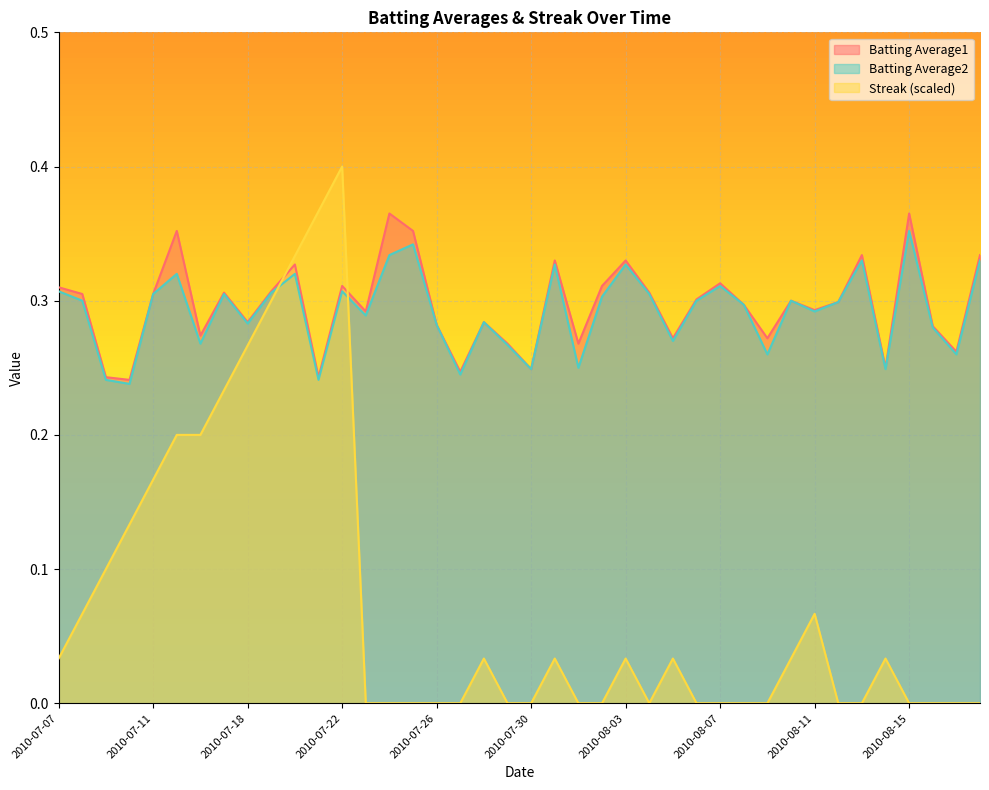

How many lines are shown in the chart?

3